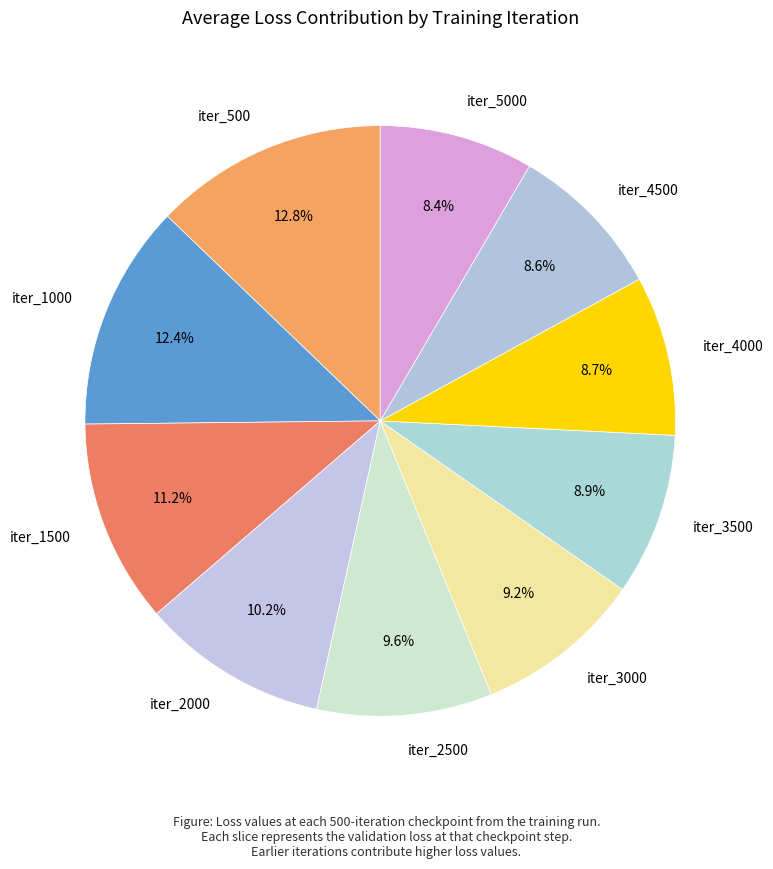

How many segments does this pie chart have?

10